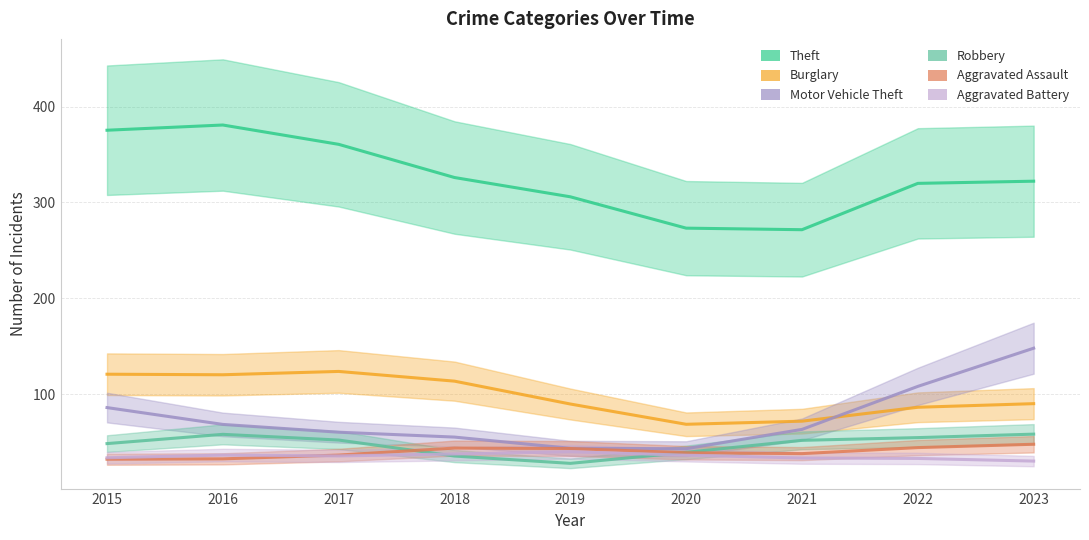

At which category does Burglary reach its first local valley?

2016